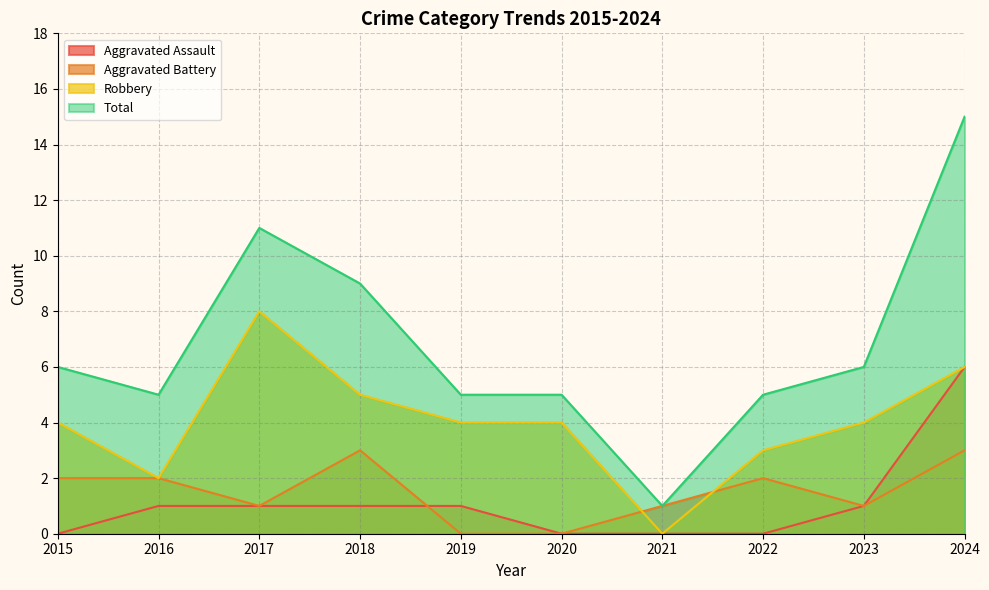

What is the total value across all series at 2015?

12